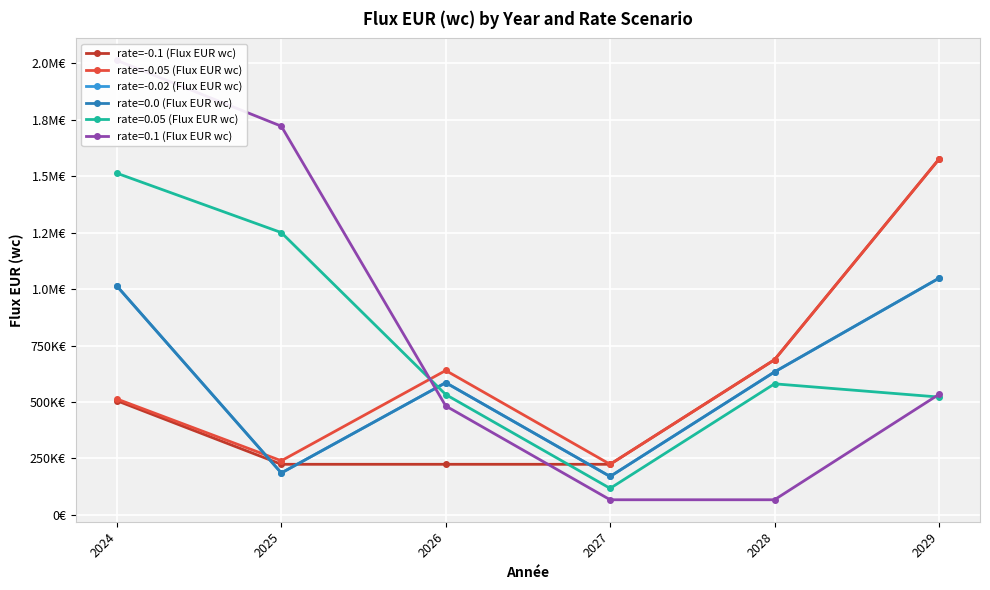

List the series in order of their overall mean, lowest first.

rate=-0.1 (Flux EUR wc), rate=-0.02 (Flux EUR wc), rate=-0.05 (Flux EUR wc)